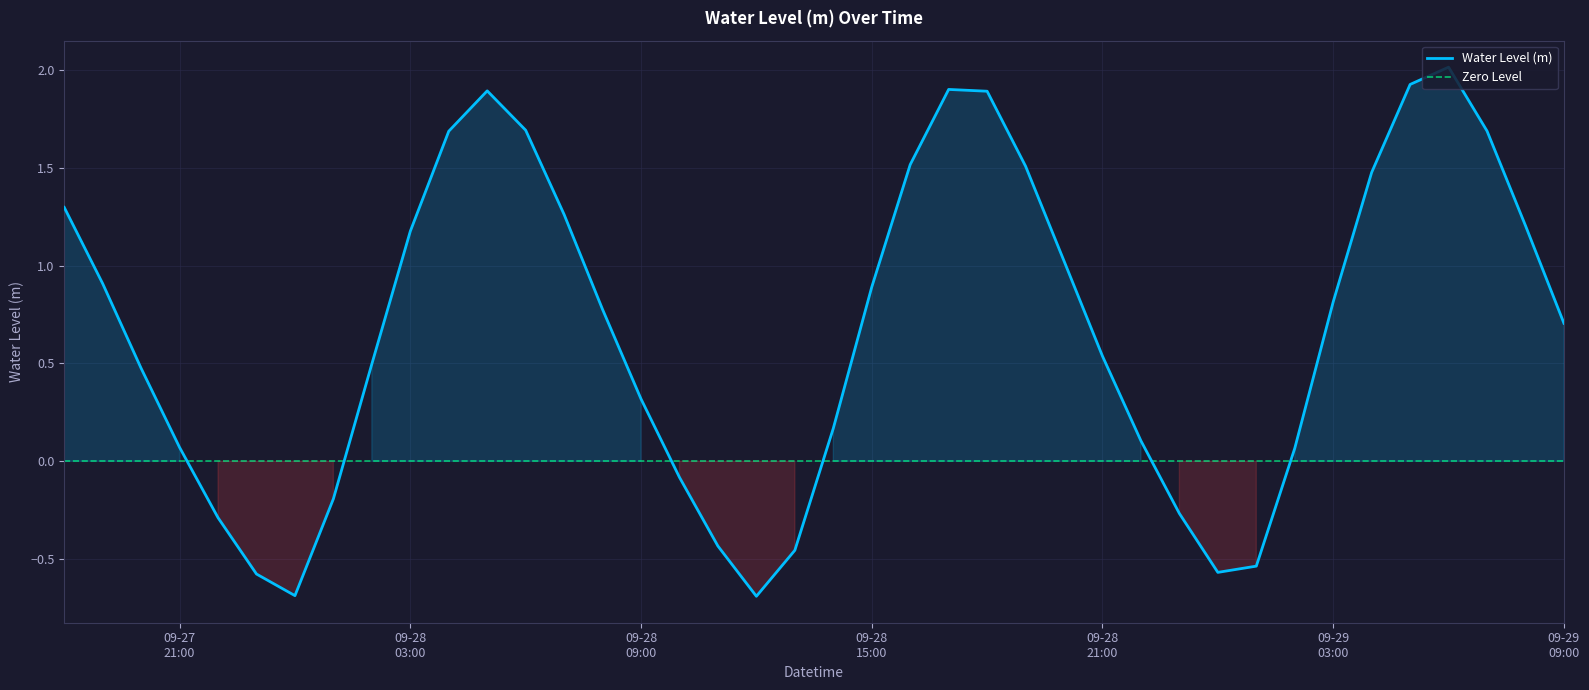

How many values are below 0?

11